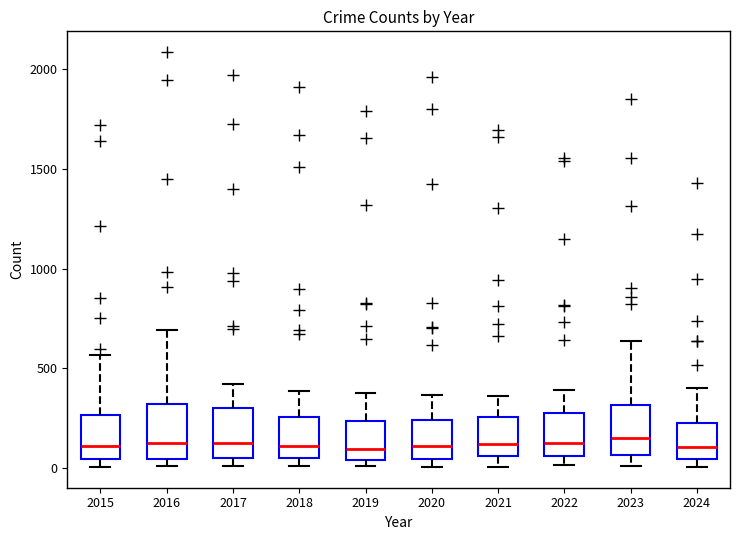

Where does the median line of the box at x = 2024 sit on the y-axis? The values are not printed on the chart, so give them approximately, as read against the axis.

100